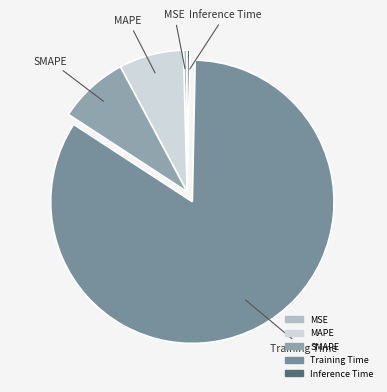

Which has a higher value, MAPE or SMAPE?

SMAPE